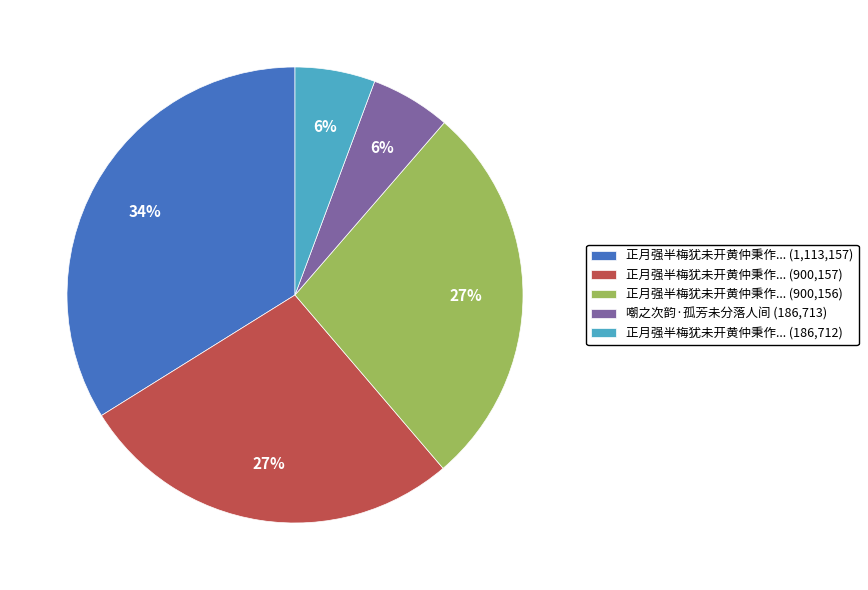

To the nearest percent, what is the difference between the 正月强半梅犹未开黄仲秉作... (186,712) and 正月强半梅犹未开黄仲秉作... (1,113,157) slice percentages?

28%